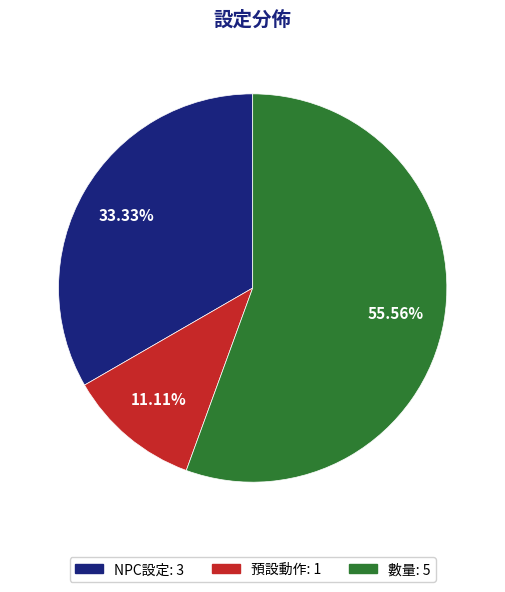

True or false: 數量 accounts for 50% of the total.

False